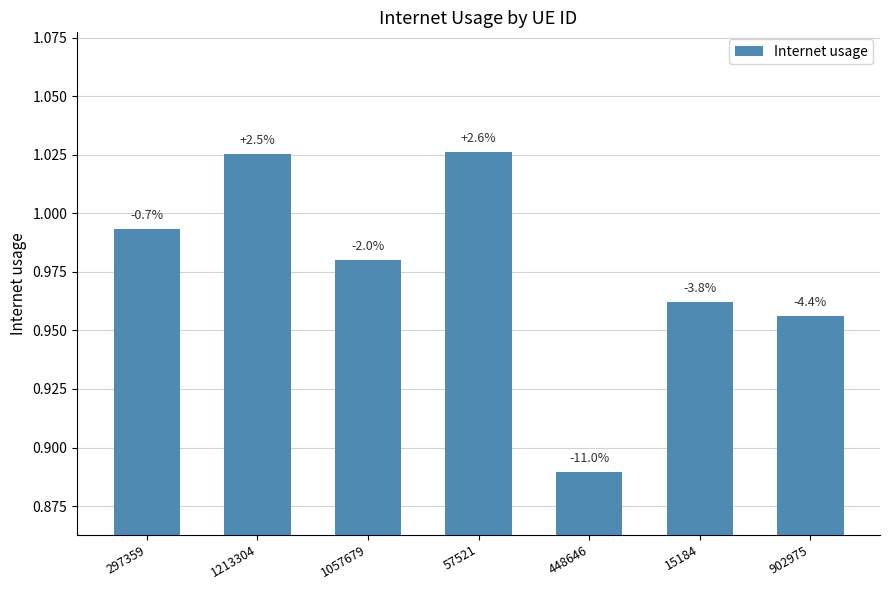

Does the chart contain any negative values?

No